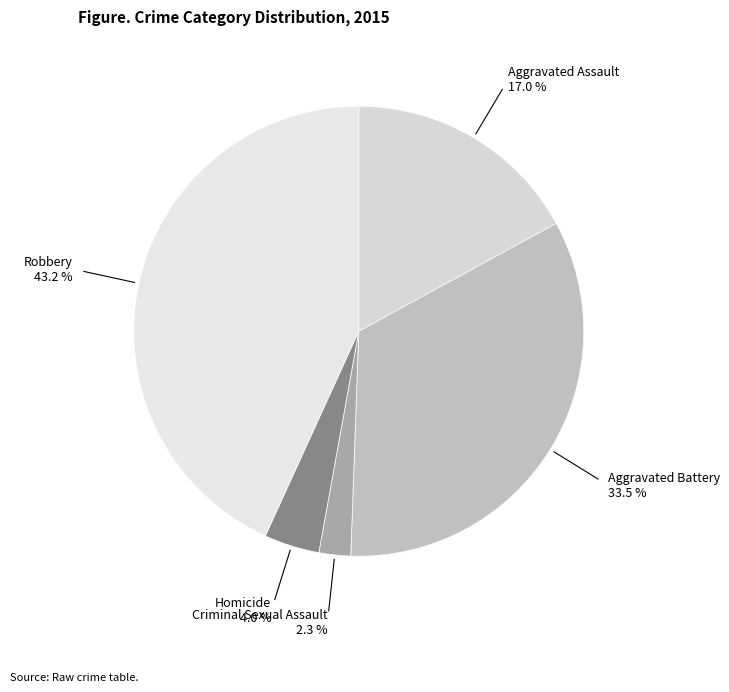

Does any single category account for the majority?

No